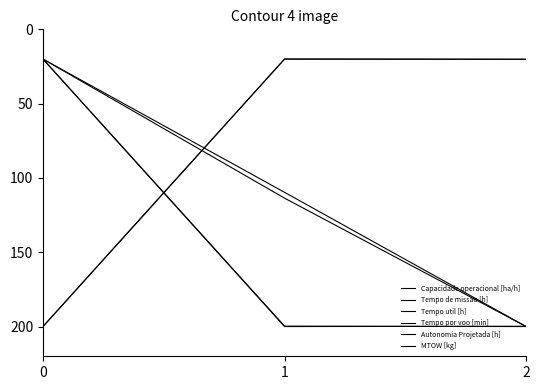

Reading left to right, extract all data points from this chart.

Capacidade operacional [ha/h]: 0=20.0	1=200.0	2=199.8
Tempo de missao [h]: 0=200.0	1=20.0	2=20.1
Tempo util [h]: 0=200.0	1=20.0	2=20.2
Tempo por voo [min]: 0=20.0	1=199.7	2=200.0
Autonomia Projetada [h]: 0=20.0	1=113.6	2=200.0
MTOW [kg]: 0=20.0	1=109.7	2=200.0